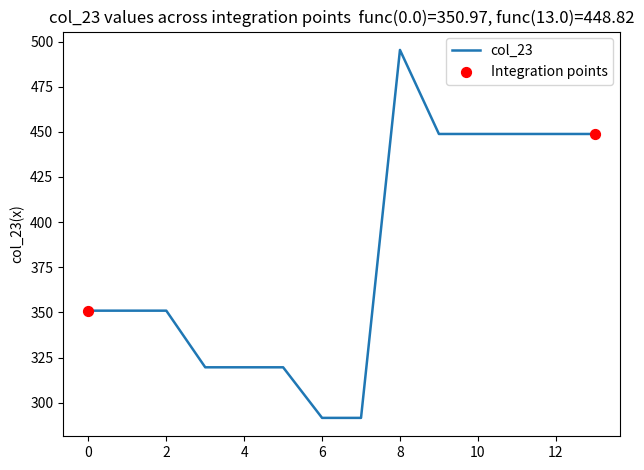

What is the maximum value shown in the chart?

495.3